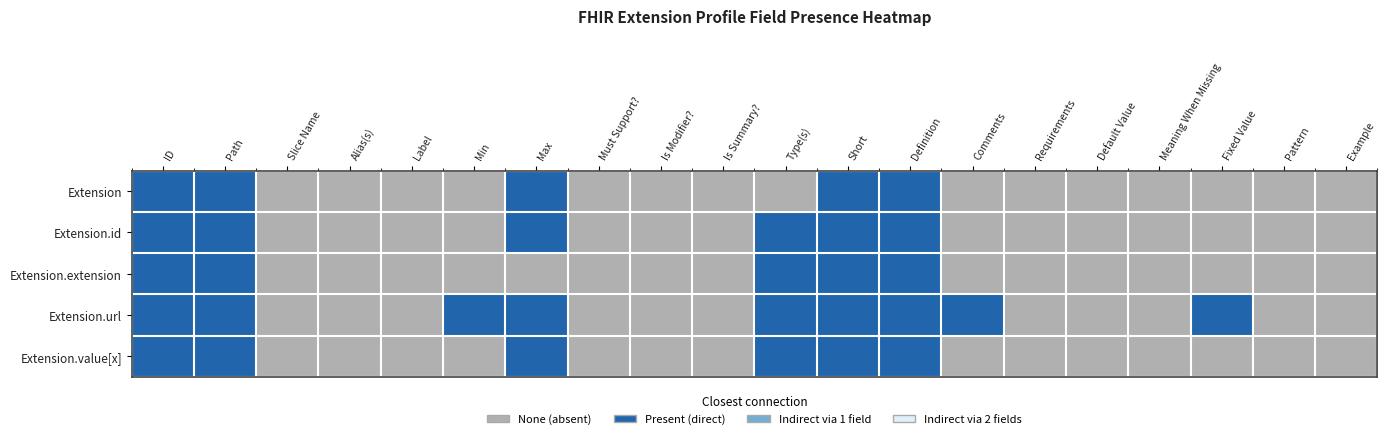

Reading right to left, extract all data points from this chart.

Extension: Example=0	Pattern=0	Fixed Value=0	Meaning When Missing=0	Default Value=0	Requirements=0	Comments=0	Definition=3	Short=3	Type(s)=0	Is Summary?=0	Is Modifier?=0	Must Support?=0	Max=3	Min=0	Label=0	Alias(s)=0	Slice Name=0	Path=3	ID=3
Extension.id: Example=0	Pattern=0	Fixed Value=0	Meaning When Missing=0	Default Value=0	Requirements=0	Comments=0	Definition=3	Short=3	Type(s)=3	Is Summary?=0	Is Modifier?=0	Must Support?=0	Max=3	Min=0	Label=0	Alias(s)=0	Slice Name=0	Path=3	ID=3
Extension.extension: Example=0	Pattern=0	Fixed Value=0	Meaning When Missing=0	Default Value=0	Requirements=0	Comments=0	Definition=3	Short=3	Type(s)=3	Is Summary?=0	Is Modifier?=0	Must Support?=0	Max=0	Min=0	Label=0	Alias(s)=0	Slice Name=0	Path=3	ID=3
Extension.url: Example=0	Pattern=0	Fixed Value=3	Meaning When Missing=0	Default Value=0	Requirements=0	Comments=3	Definition=3	Short=3	Type(s)=3	Is Summary?=0	Is Modifier?=0	Must Support?=0	Max=3	Min=3	Label=0	Alias(s)=0	Slice Name=0	Path=3	ID=3
Extension.value[x]: Example=0	Pattern=0	Fixed Value=0	Meaning When Missing=0	Default Value=0	Requirements=0	Comments=0	Definition=3	Short=3	Type(s)=3	Is Summary?=0	Is Modifier?=0	Must Support?=0	Max=3	Min=0	Label=0	Alias(s)=0	Slice Name=0	Path=3	ID=3